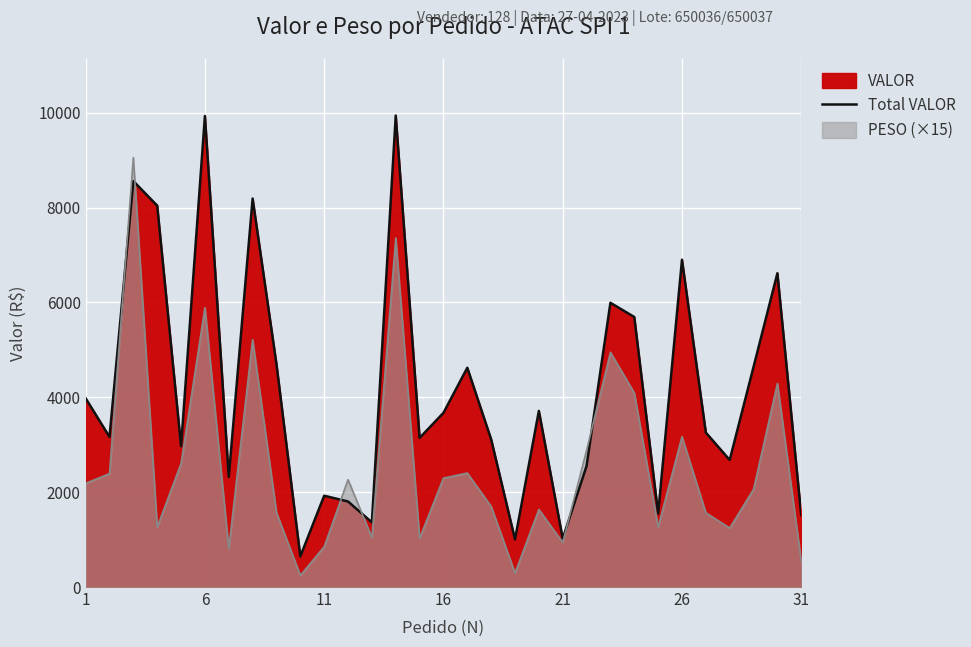

What is the greatest value displayed?

9941.6